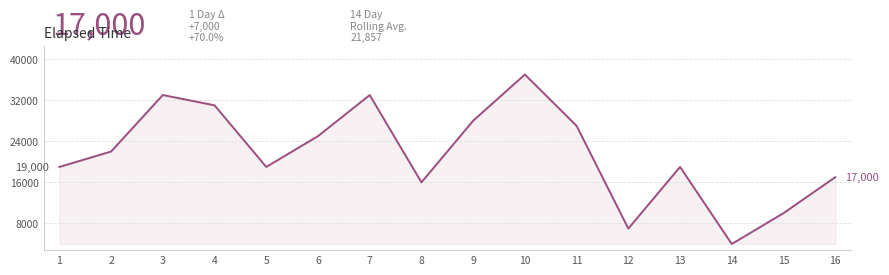

Approximately how many times larger is the value at 6 compared to 15?

2.5